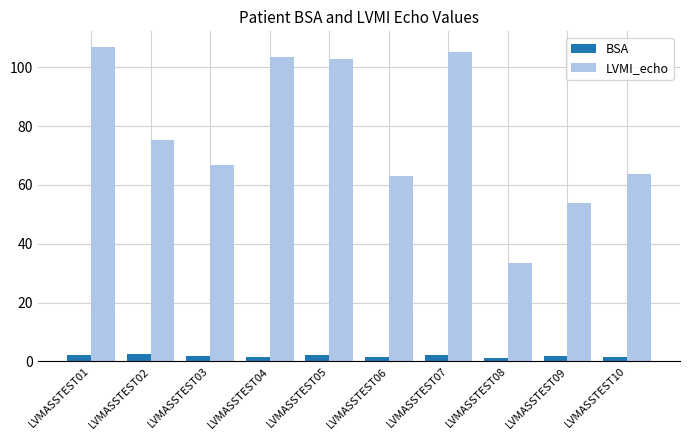

What are all the series names shown in the legend?

BSA, LVMI_echo